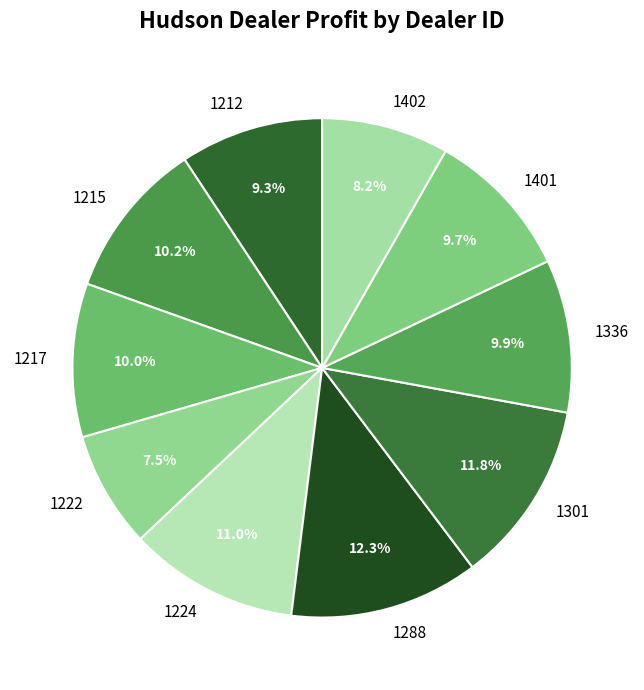

Is it true that 1336 is 1% of the pie?

False